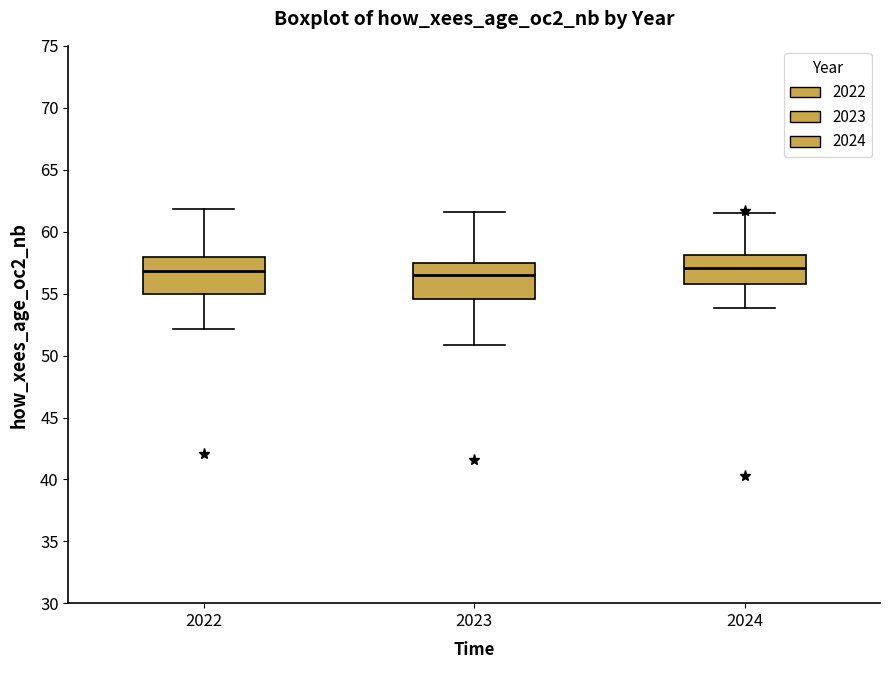

Reading left to right, transcribe this box plot: for each box, give where its median line is, the range the box spans, and where its two whiskers end, as read against the y-axis. The values are not printed on the chart, so give them approximately, as read against the axis.

2022: median 57.0, box 55.0 to 58.0, whiskers 52.0 to 62.0
2023: median 56.5, box 54.5 to 57.5, whiskers 51.0 to 61.5
2024: median 57.0, box 56.0 to 58.0, whiskers 54.0 to 61.5